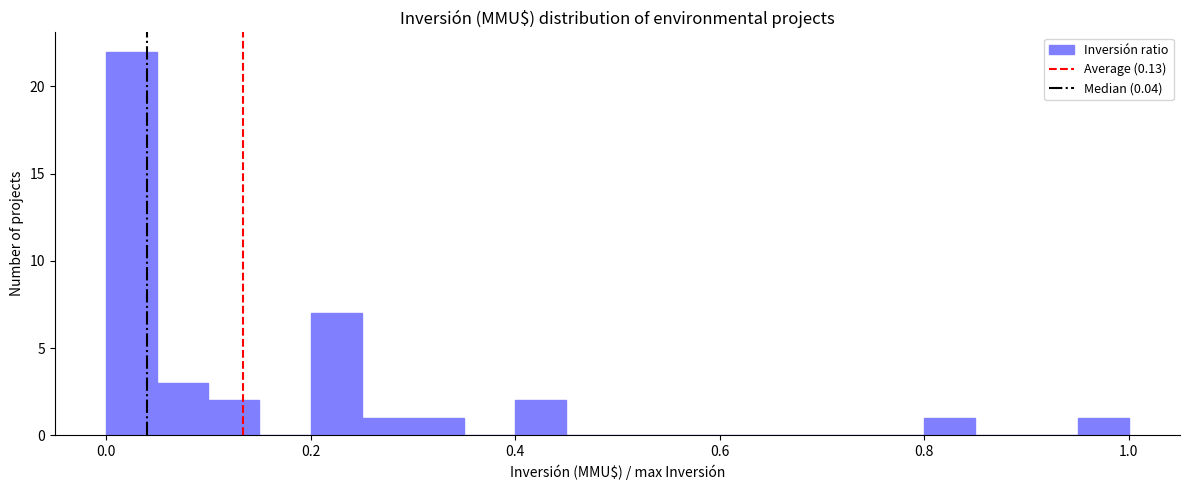

Around what value on the x-axis is the tallest bar? Give the approximate position of its centre, as read against the axis.

0.02